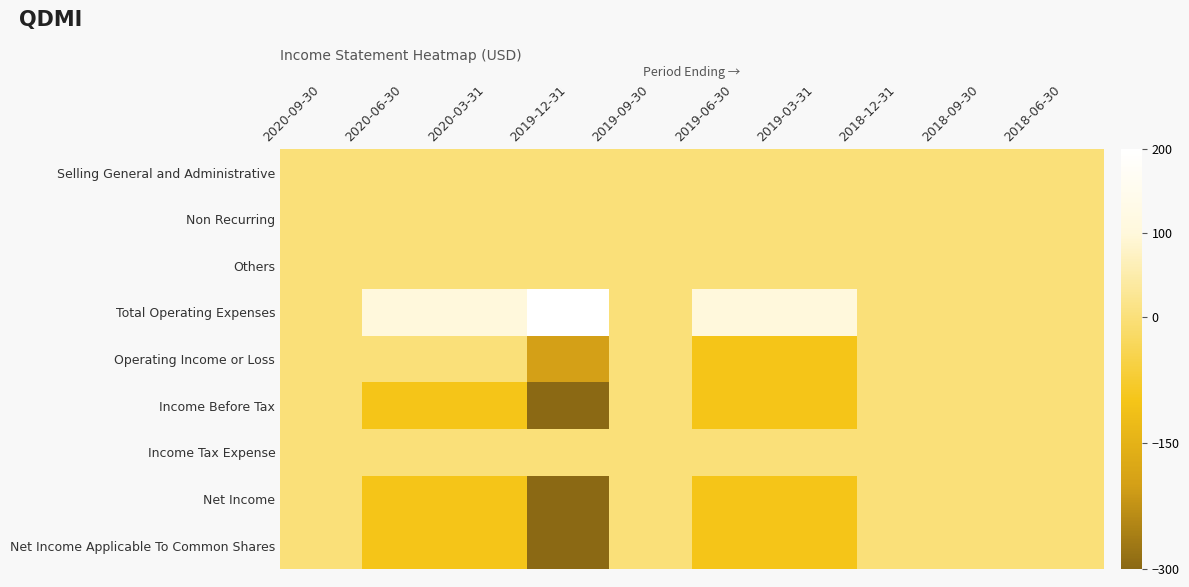

What is the difference between the highest and lowest values at 2019-12-31?

500